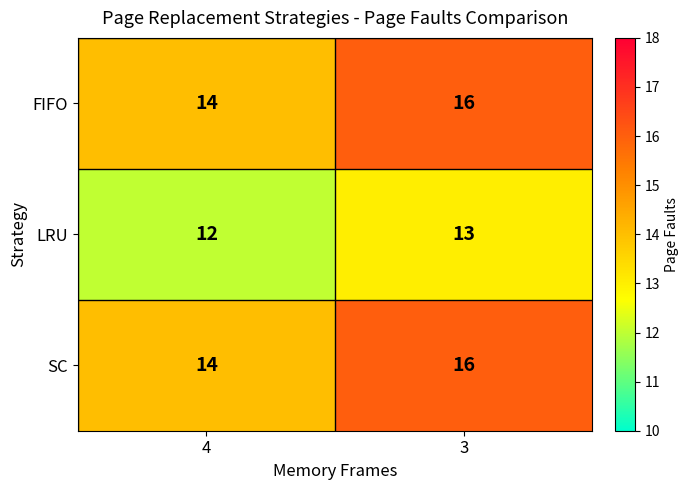

What is the maximum value shown in the chart?

16